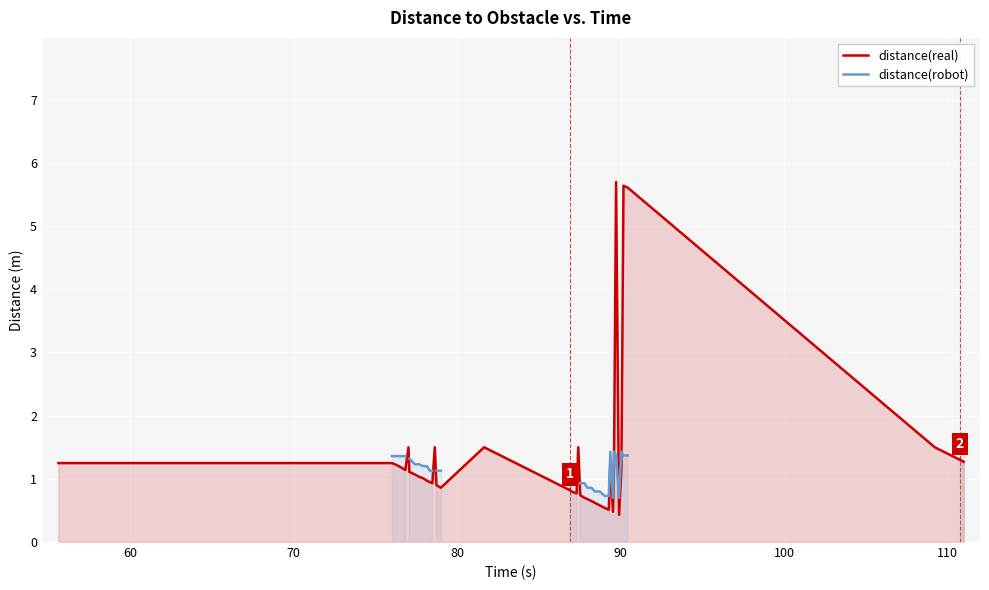

What is the difference between the maximum and minimum values in the distance(real) series?

5.3